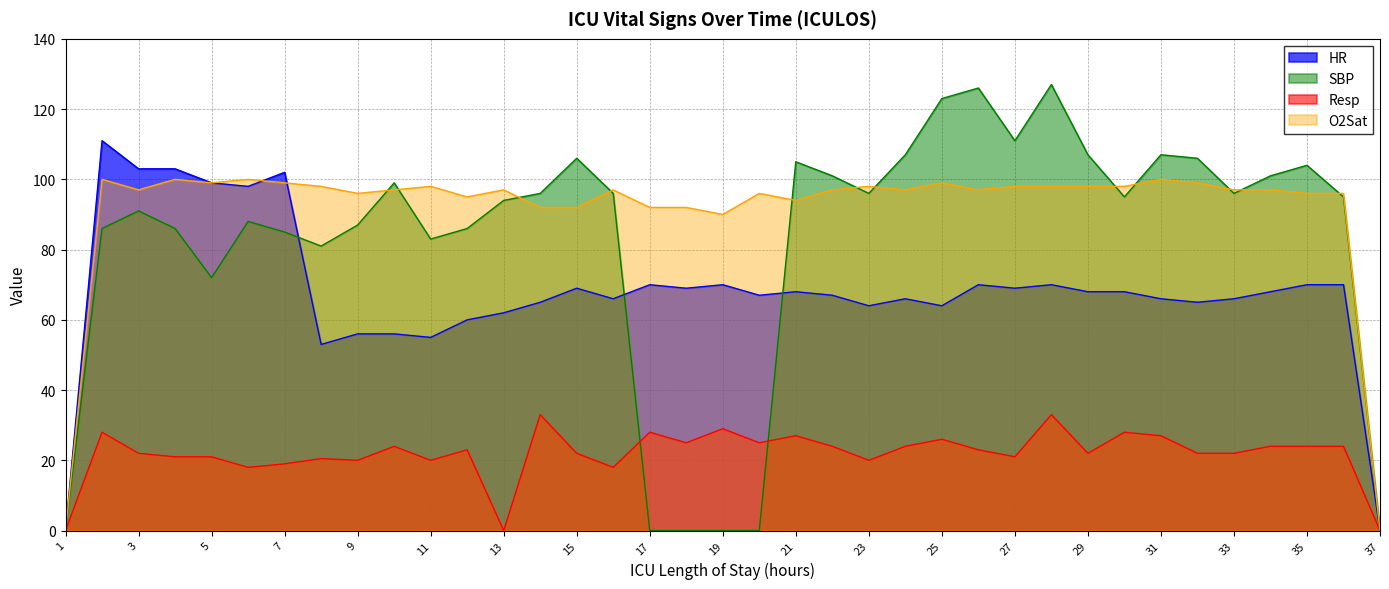

What is the spread (max minus min) of values at 28?

94.0